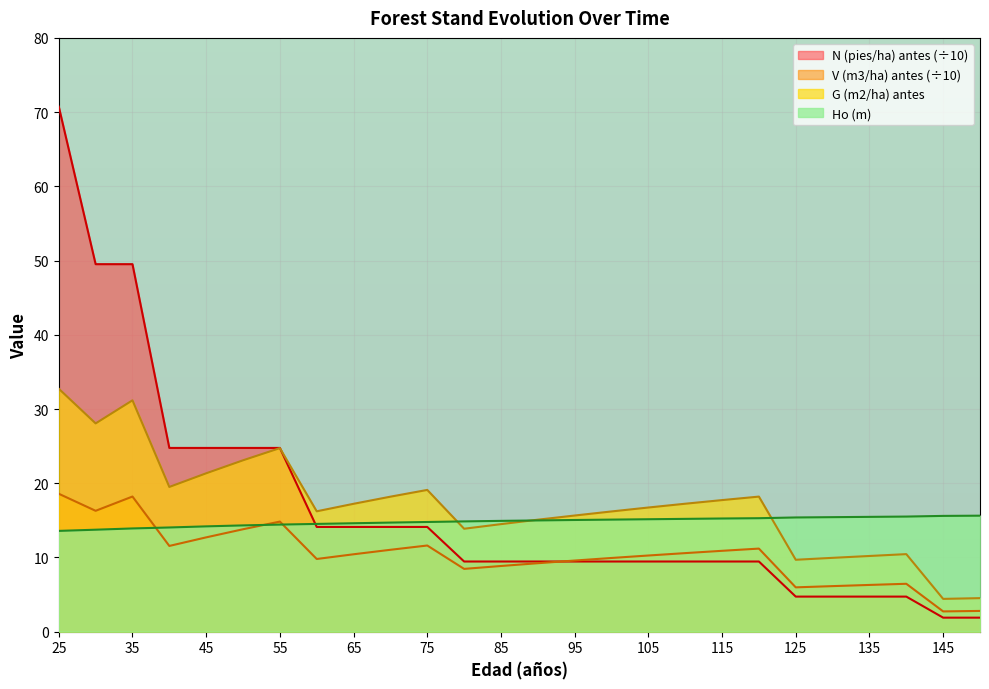

At which category is the sum across all series the highest?

25